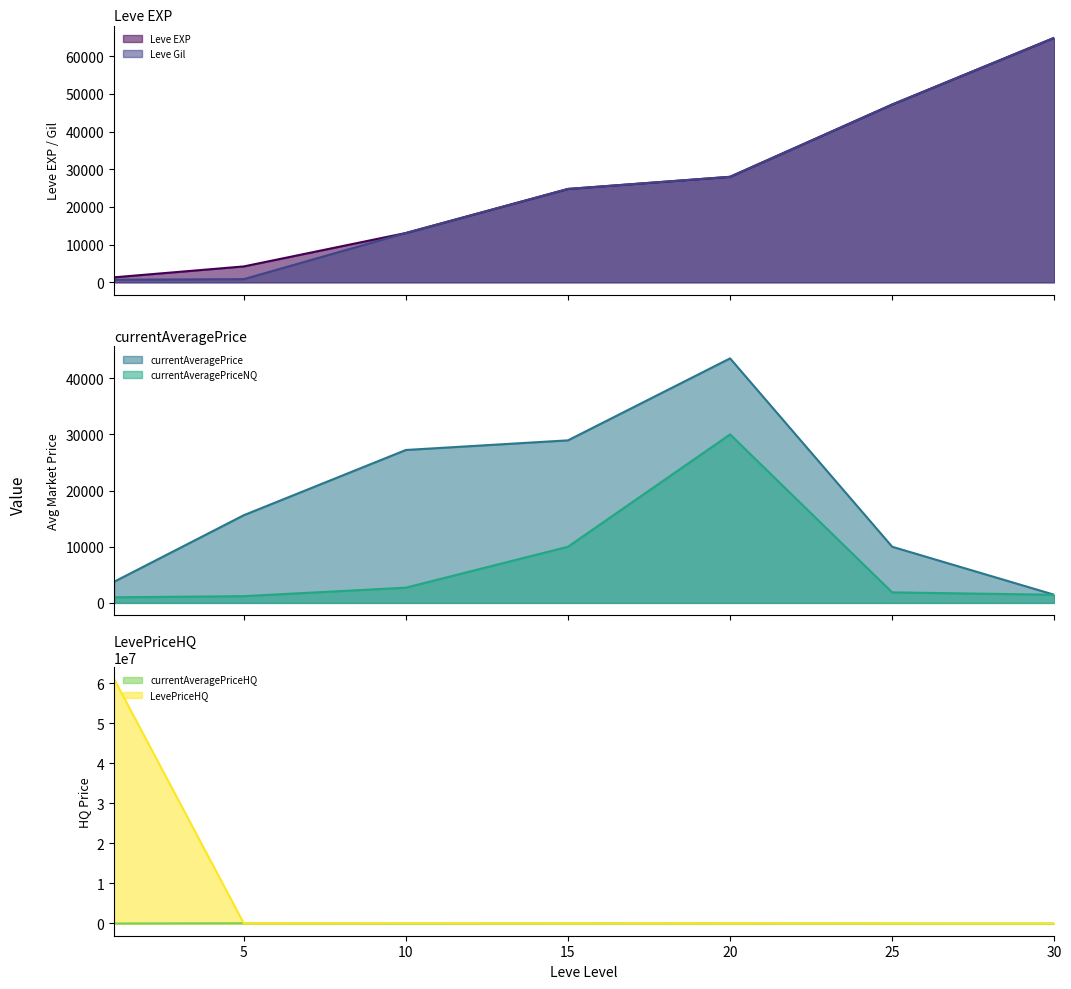

At which category is the sum across all series the highest?

1